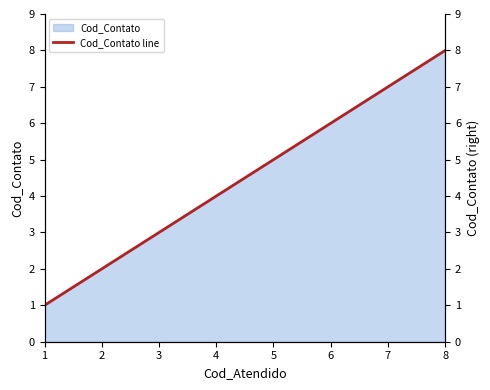

What is the greatest value displayed?

8